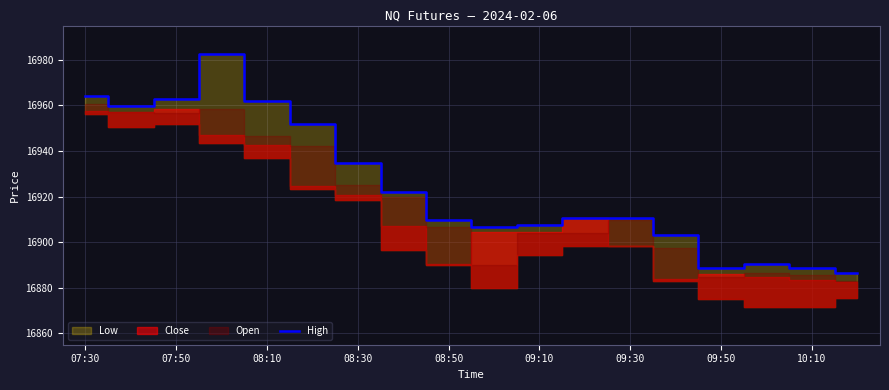

How many values are below 16910?

8